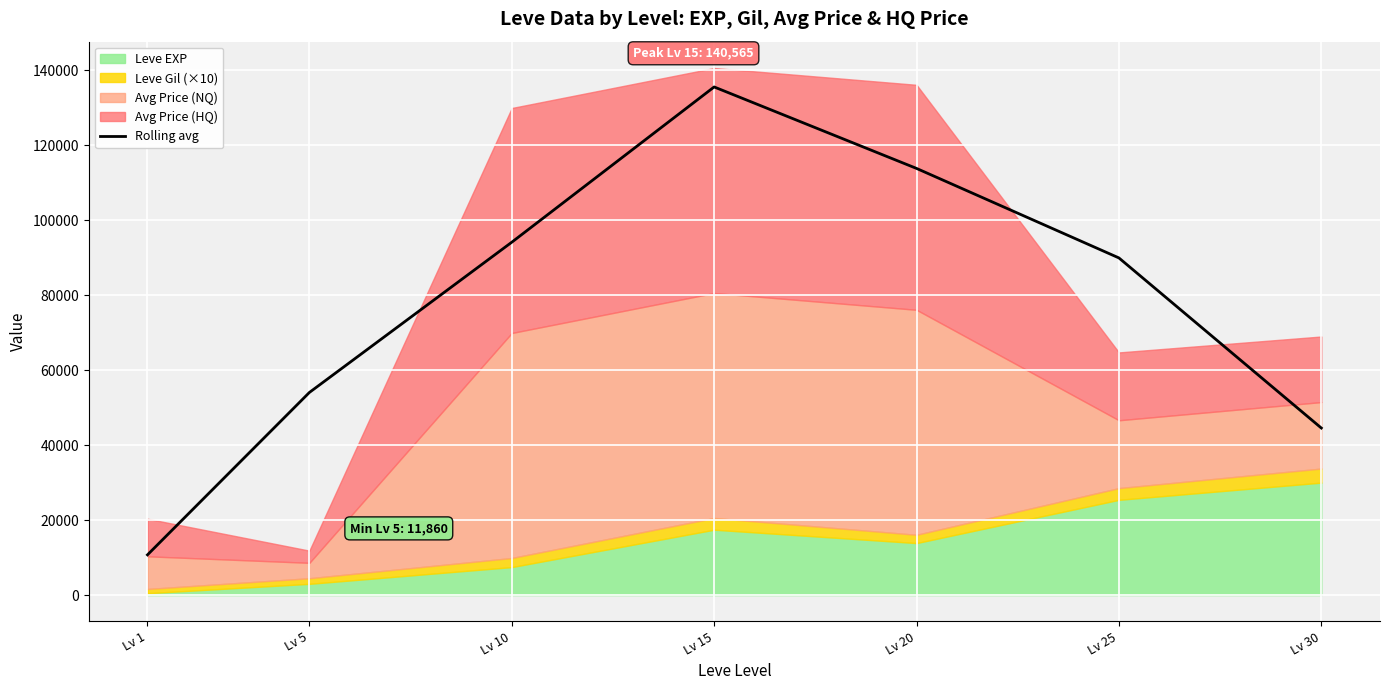

What is the value of the 1st point from the left?

10741.1